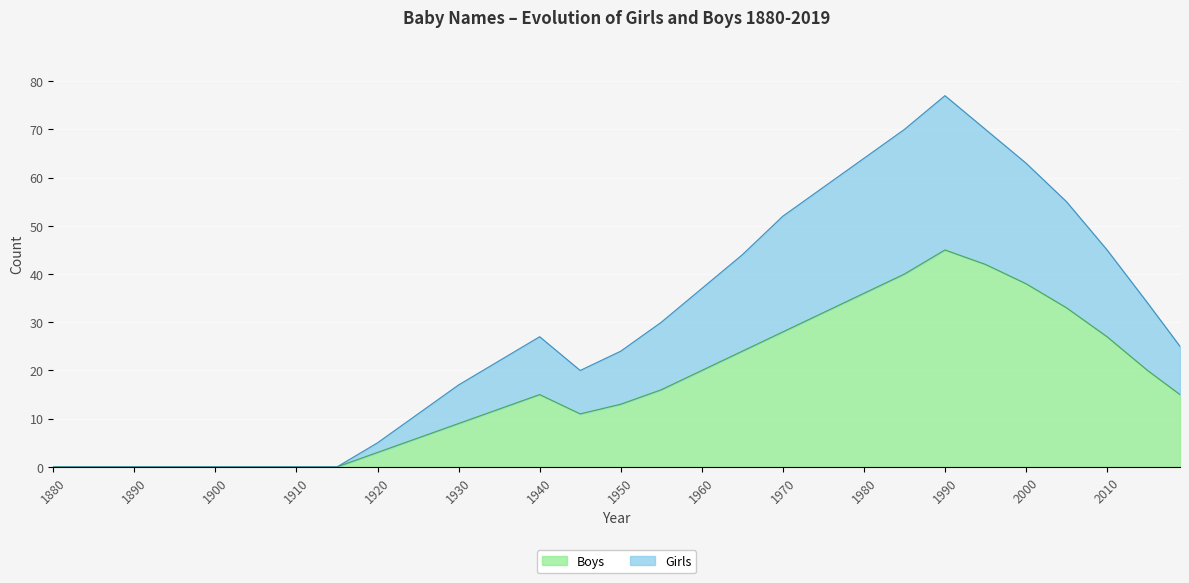

Does the chart display data point markers on the line(s)?

No